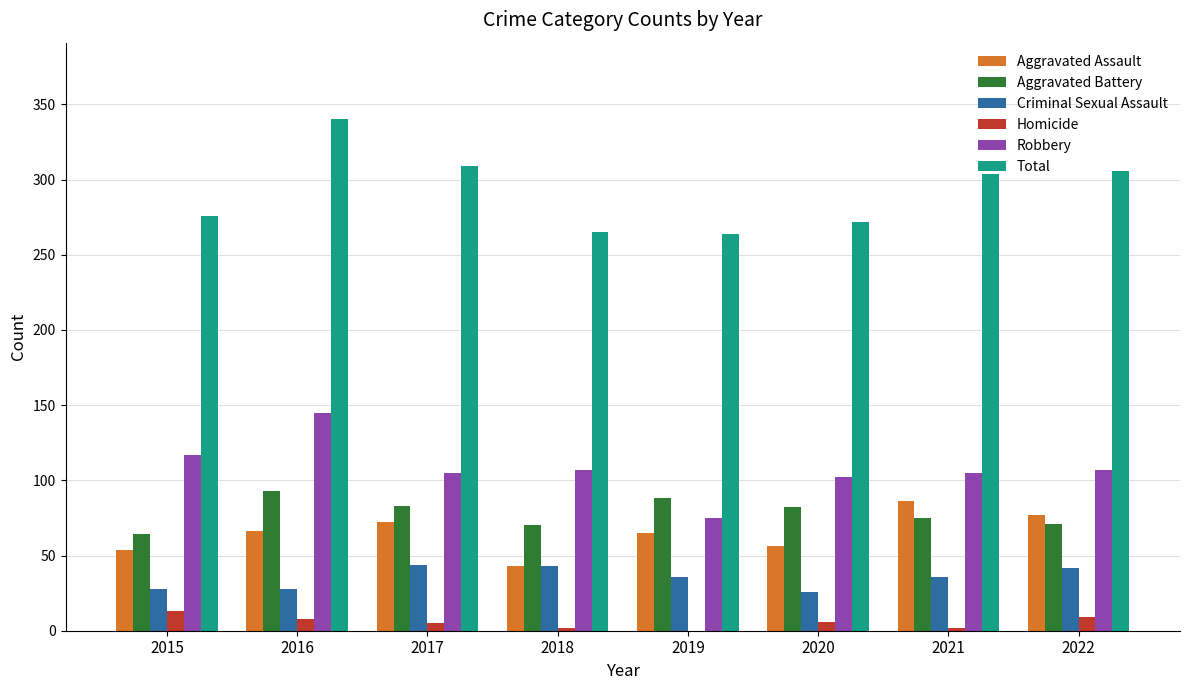

Where does the Aggravated Battery series first go above 82?

2016